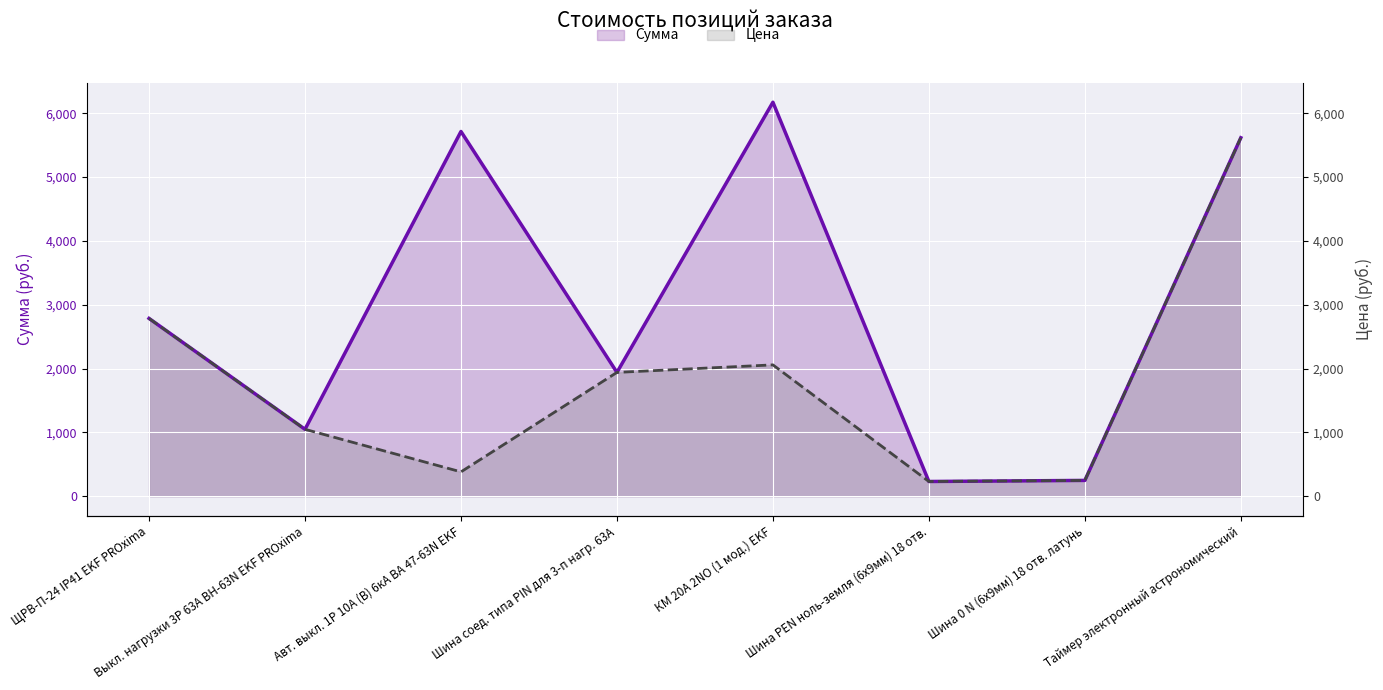

How many interior local valleys does the Цена series have?

2